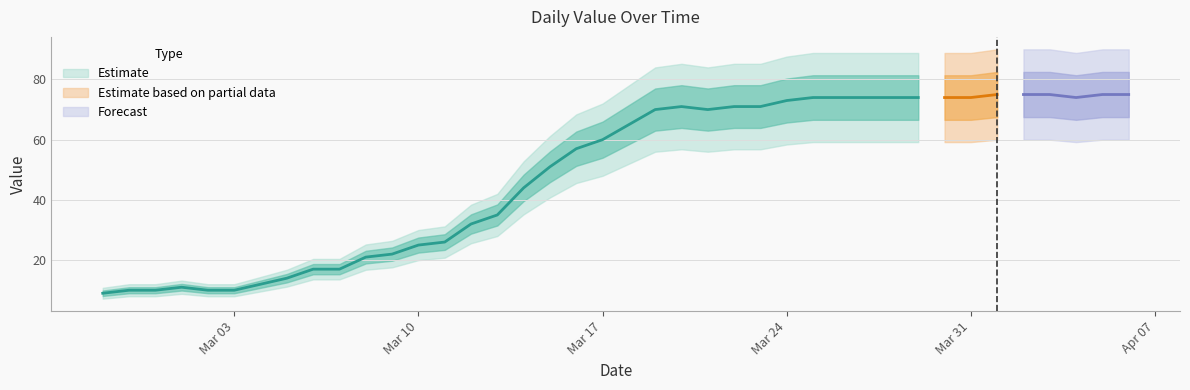

Rank the categories by value from lowest to highest.

2020-02-27, 2020-02-28, 2020-02-29, 2020-03-02, 2020-03-03, 2020-03-01, 2020-03-04, 2020-03-05, 2020-03-06, 2020-03-07, 2020-03-08, 2020-03-09, 2020-03-10, 2020-03-11, 2020-03-12, 2020-03-13, 2020-03-14, 2020-03-15, 2020-03-16, 2020-03-17, 2020-03-18, 2020-03-19, 2020-03-21, 2020-03-20, 2020-03-22, 2020-03-23, 2020-03-24, 2020-03-25, 2020-03-26, 2020-03-27, 2020-03-28, 2020-03-29, 2020-03-30, 2020-03-31, 2020-04-04, 2020-04-01, 2020-04-02, 2020-04-03, 2020-04-05, 2020-04-06